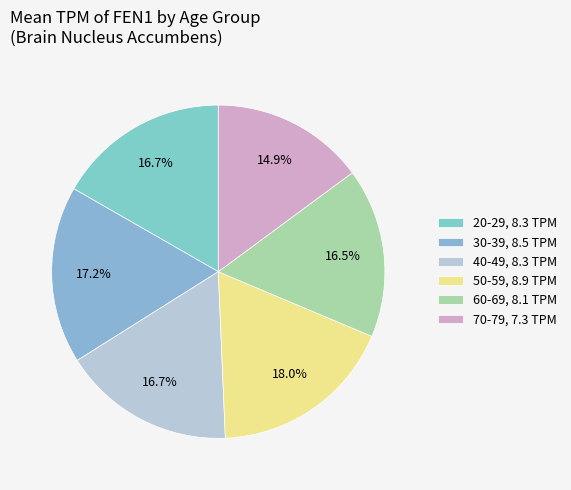

How many segments does this pie chart have?

6